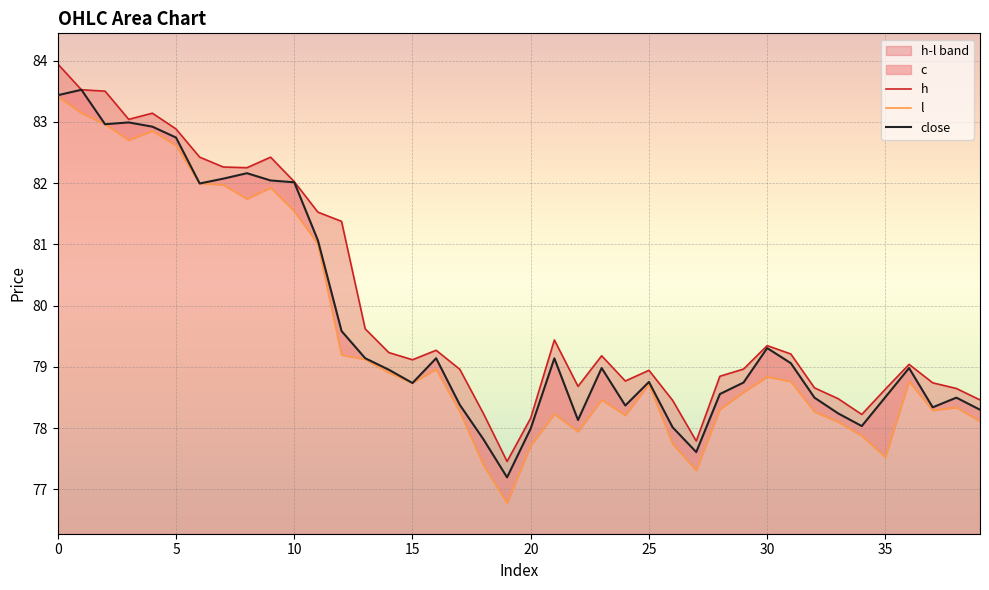

What is the lowest value of the close series?

77.2